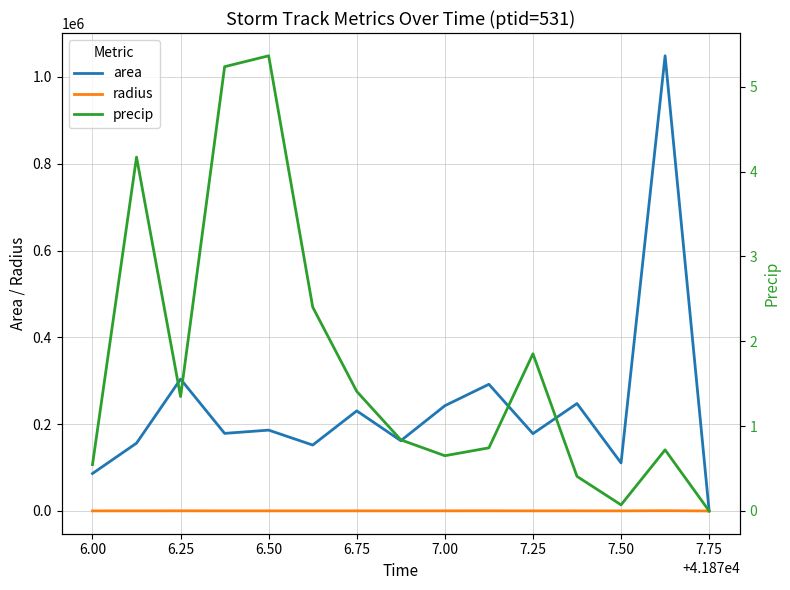

Rank the series by their maximum value, from lowest to highest.

precip, radius, area